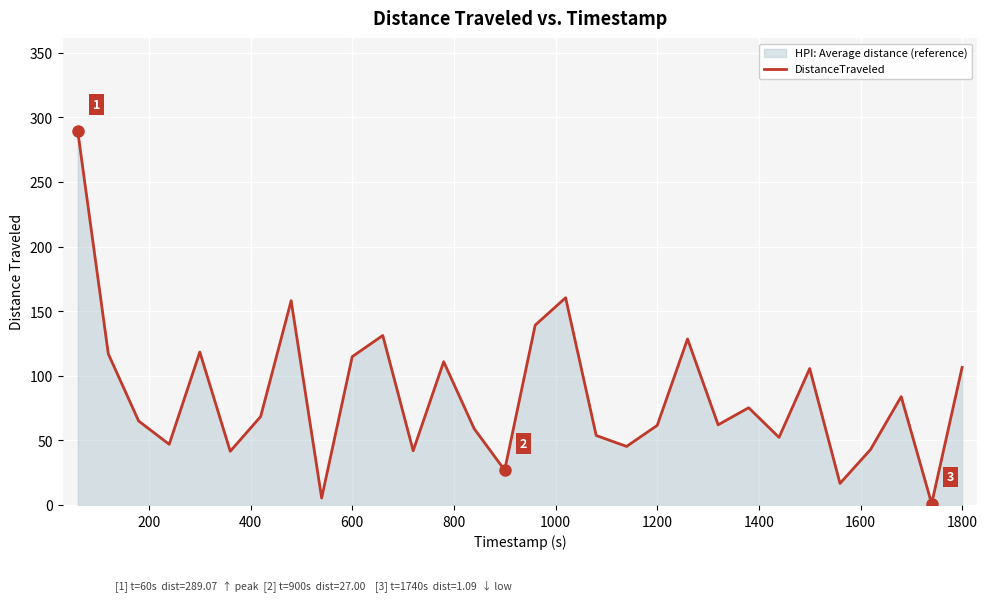

What is the greatest value displayed?

289.1